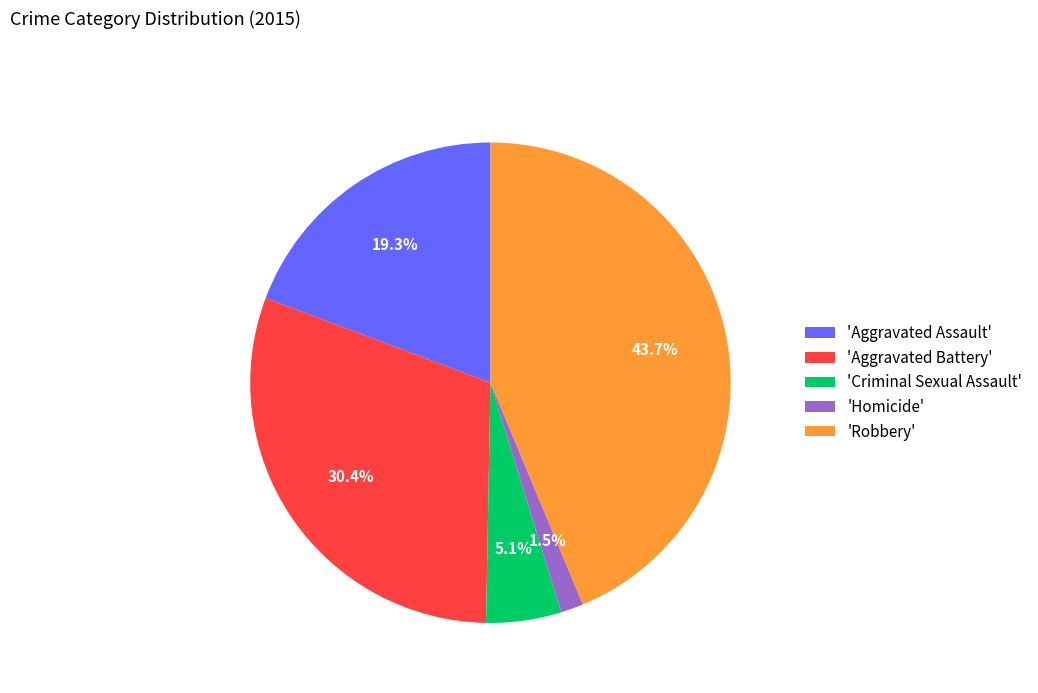

Is there a majority slice in this chart?

No